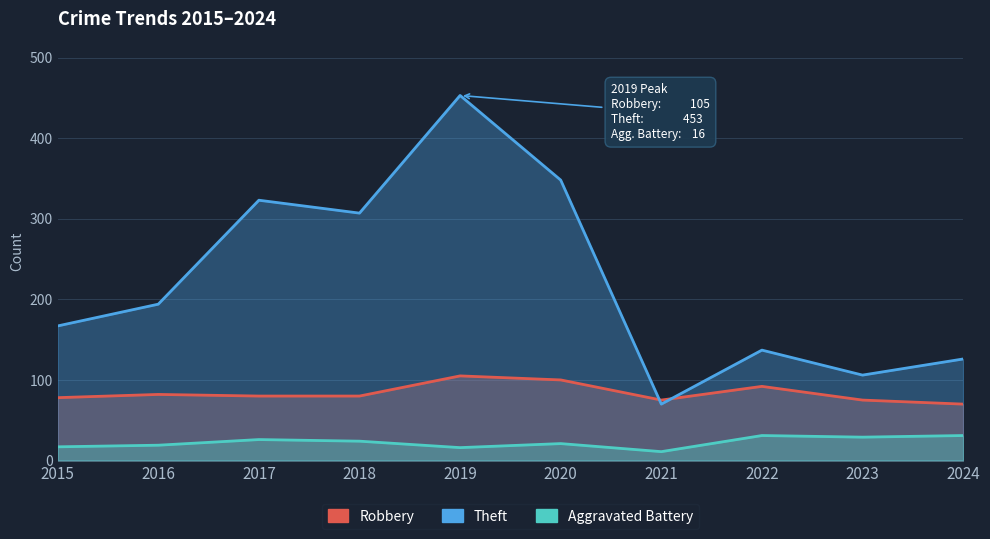

The value of Theft at 2018 is 539. True or false?

False